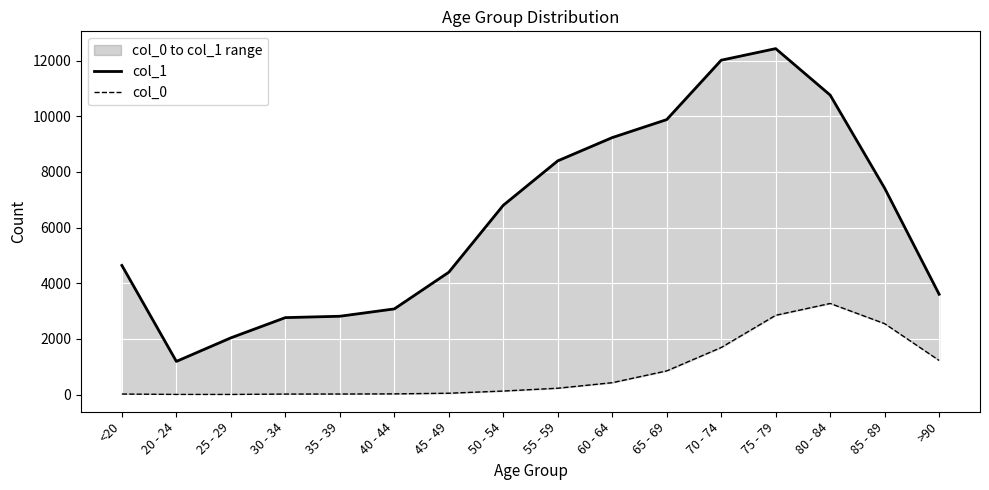

The value of col_0 at 40 - 44 is 24. True or false?

True